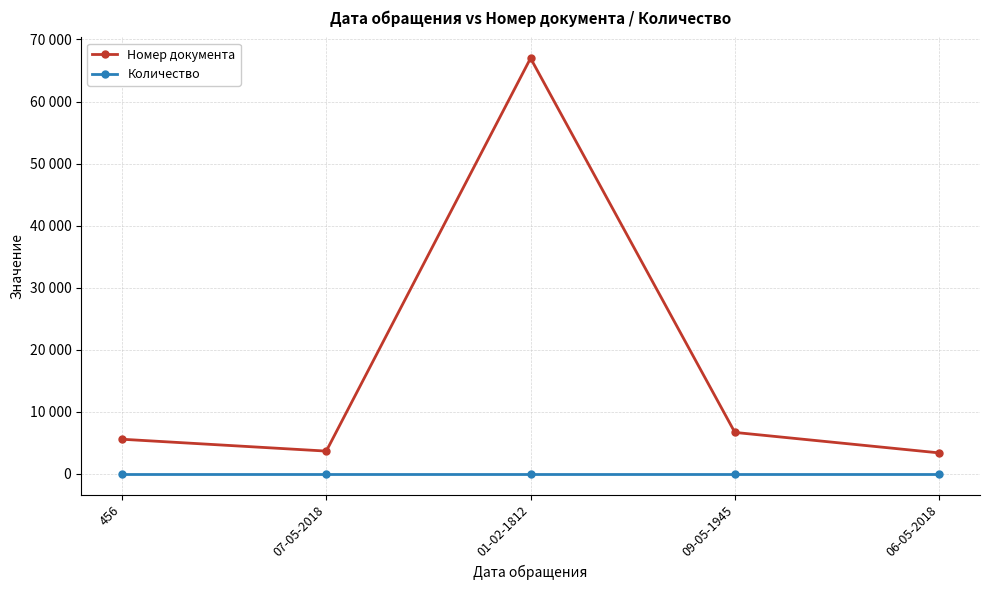

True or false: Номер документа has more than 0 points higher than both neighbors.

True